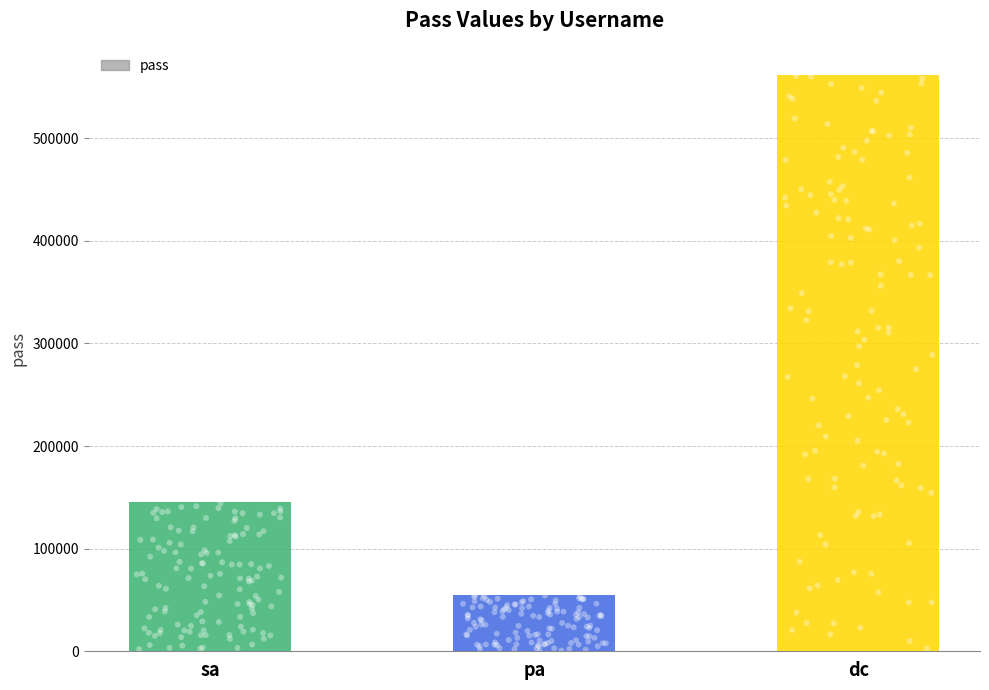

What is the change in value from sa to dc?

+415998